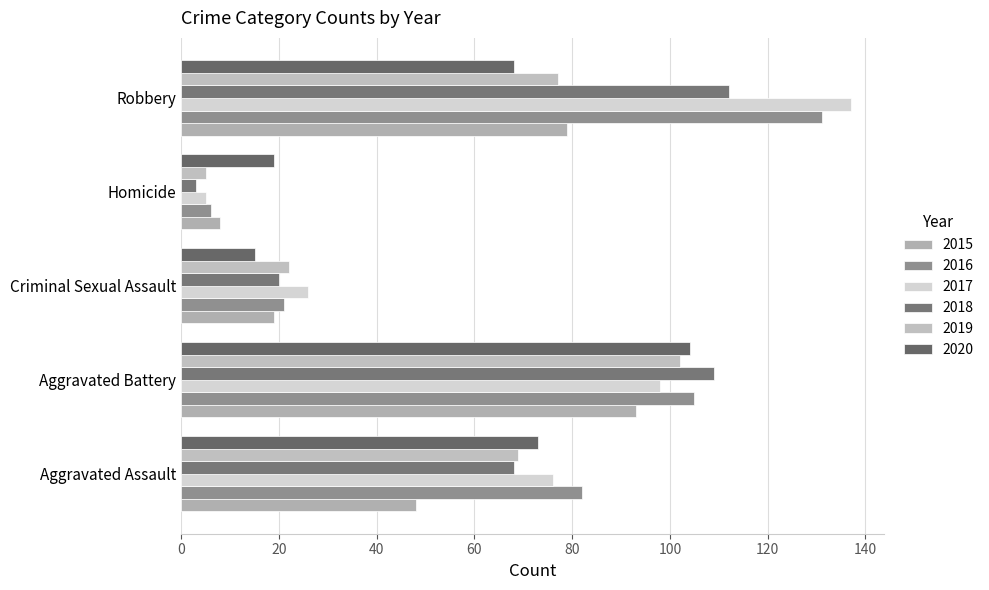

What is the value of the 2018 bar at the 2nd from the left?

109